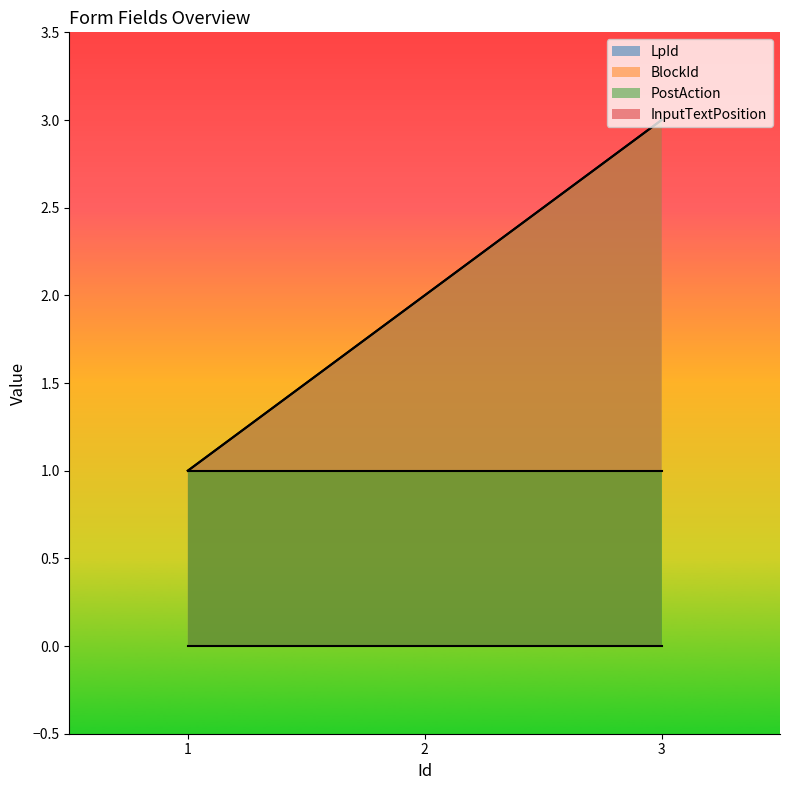

What is the difference between the maximum and minimum values in the LpId series?

2